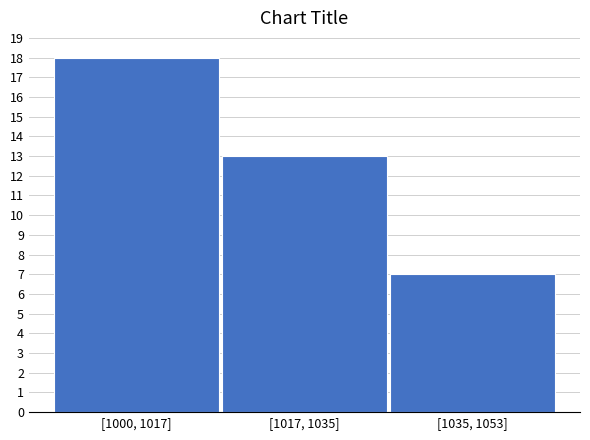

Reading right to left, transcribe all the data shown in this chart.

7	13	18